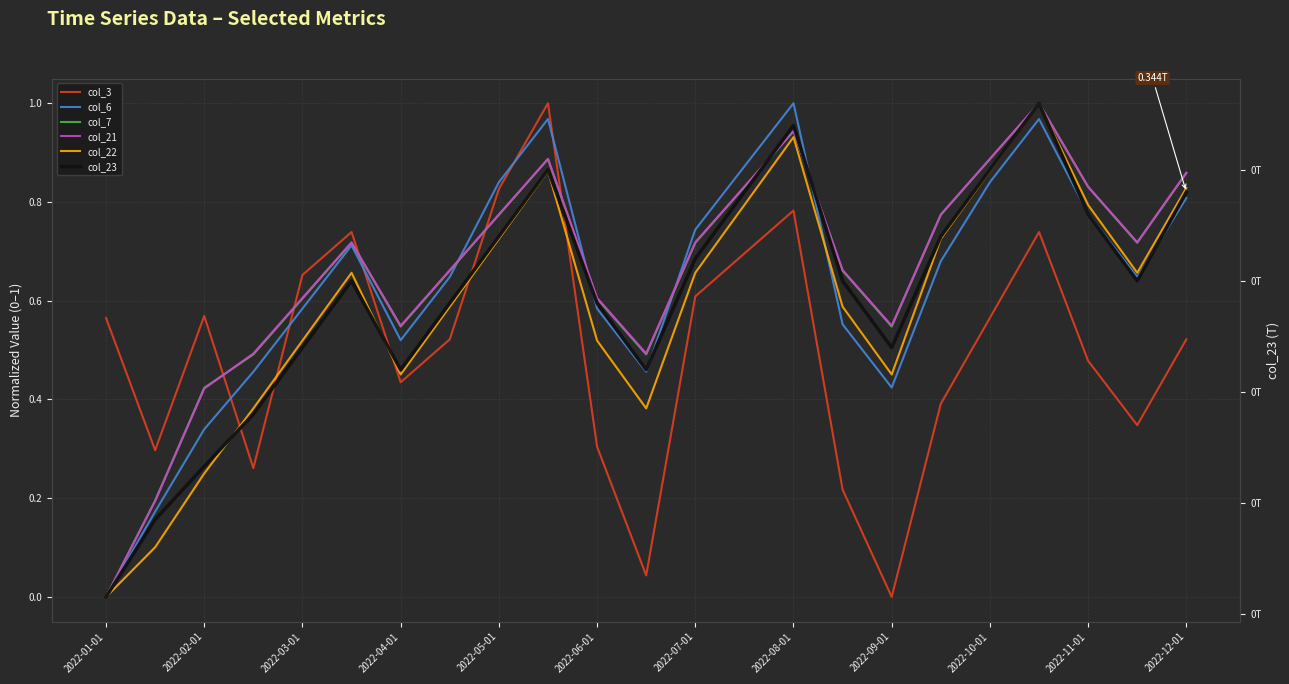

What is the difference between the highest and lowest values at 21?

0.4